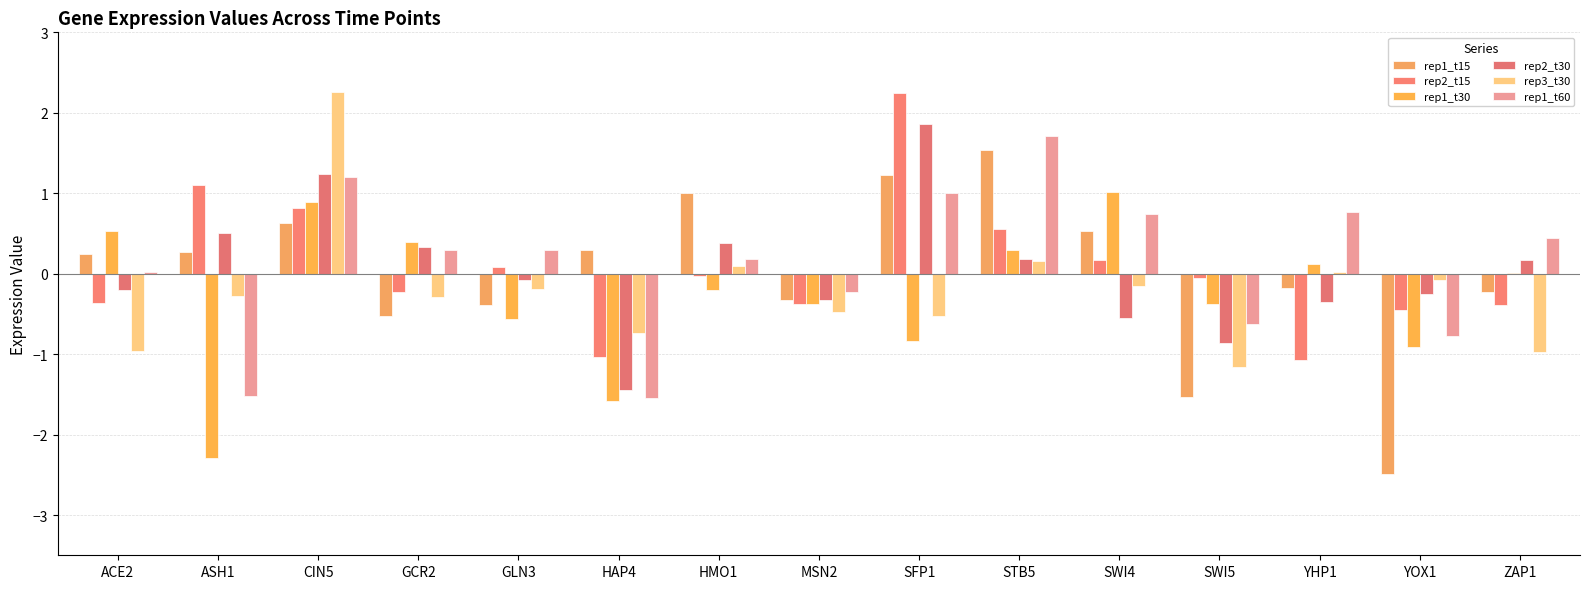

True or false: rep1_t15 has a value of -1.5 at SWI5.

True